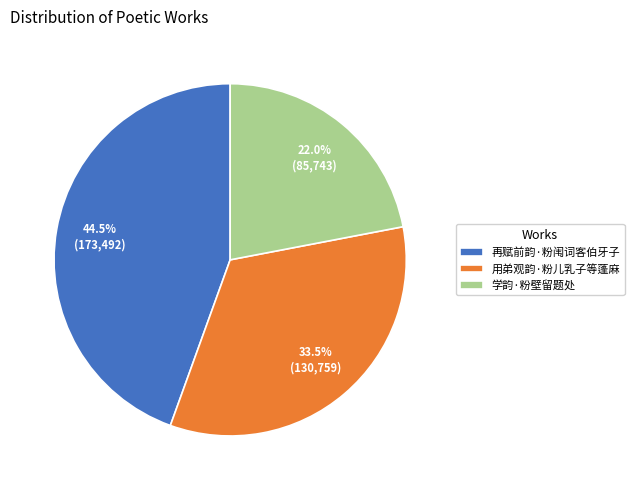

Does any single category account for the majority?

No